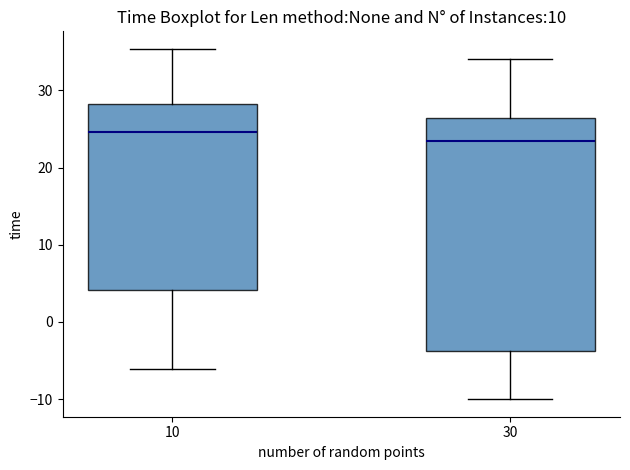

Where is the upper edge of the box at x = 30 on the y-axis? The values are not printed on the chart, so give them approximately, as read against the axis.

26